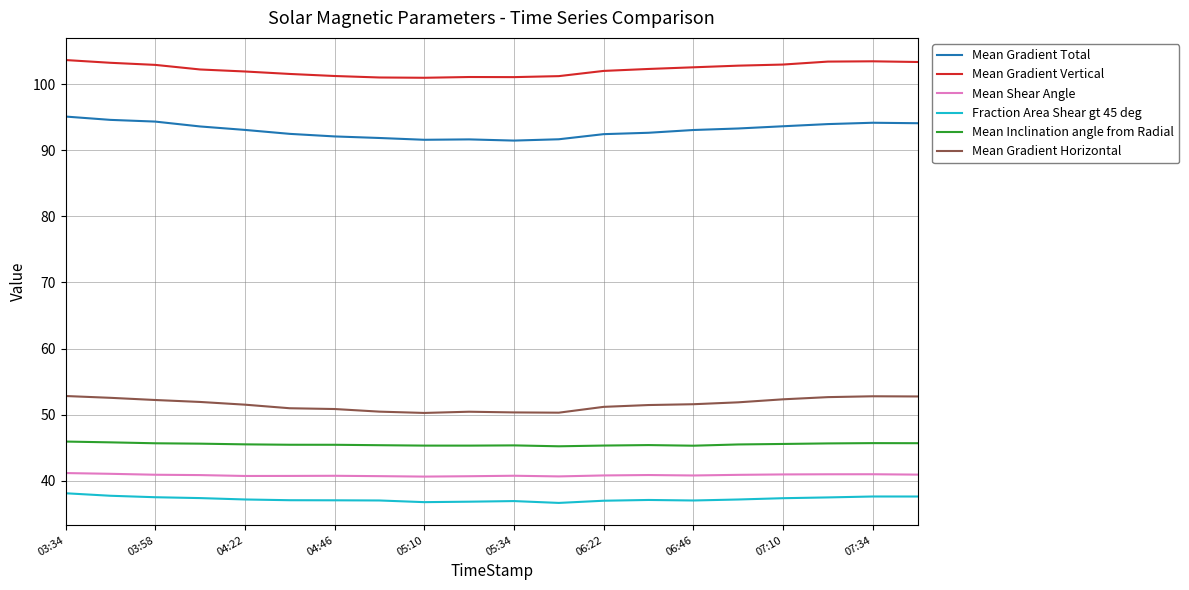

What is the difference between the maximum and minimum values in the Mean Gradient Horizontal series?

2.6